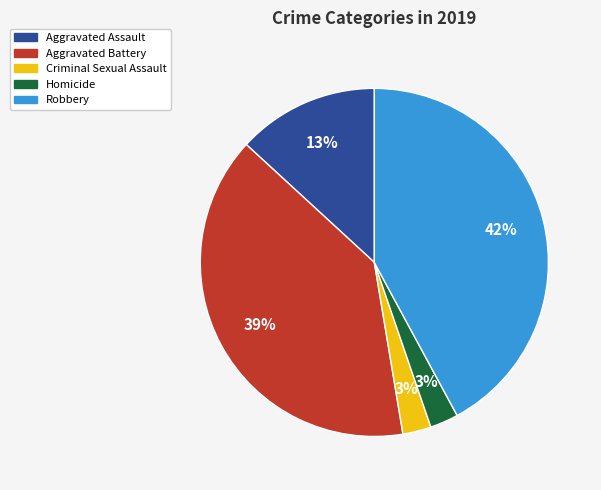

Approximately how many times larger is the value at Criminal Sexual Assault compared to Aggravated Assault?

0.2